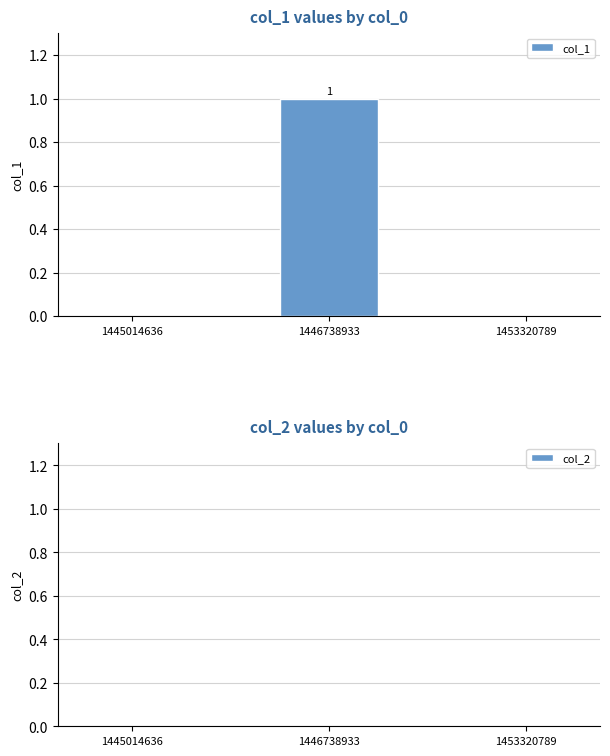

The chart shows a value of 1 at 1446738933. True or false?

True